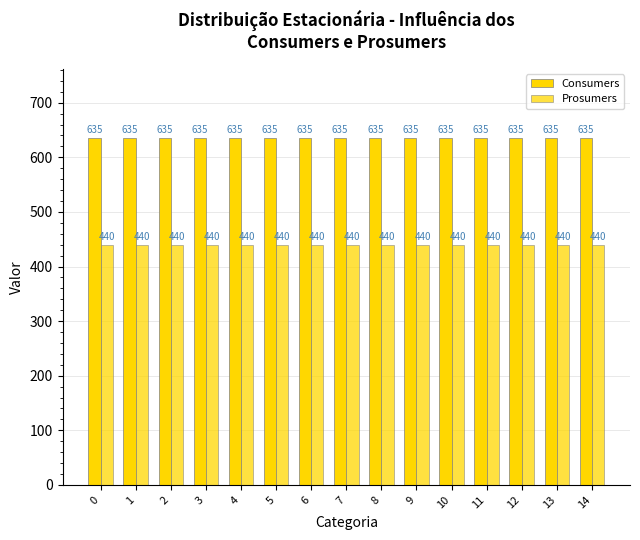

Rank the series by their maximum value, from highest to lowest.

Consumers, Prosumers